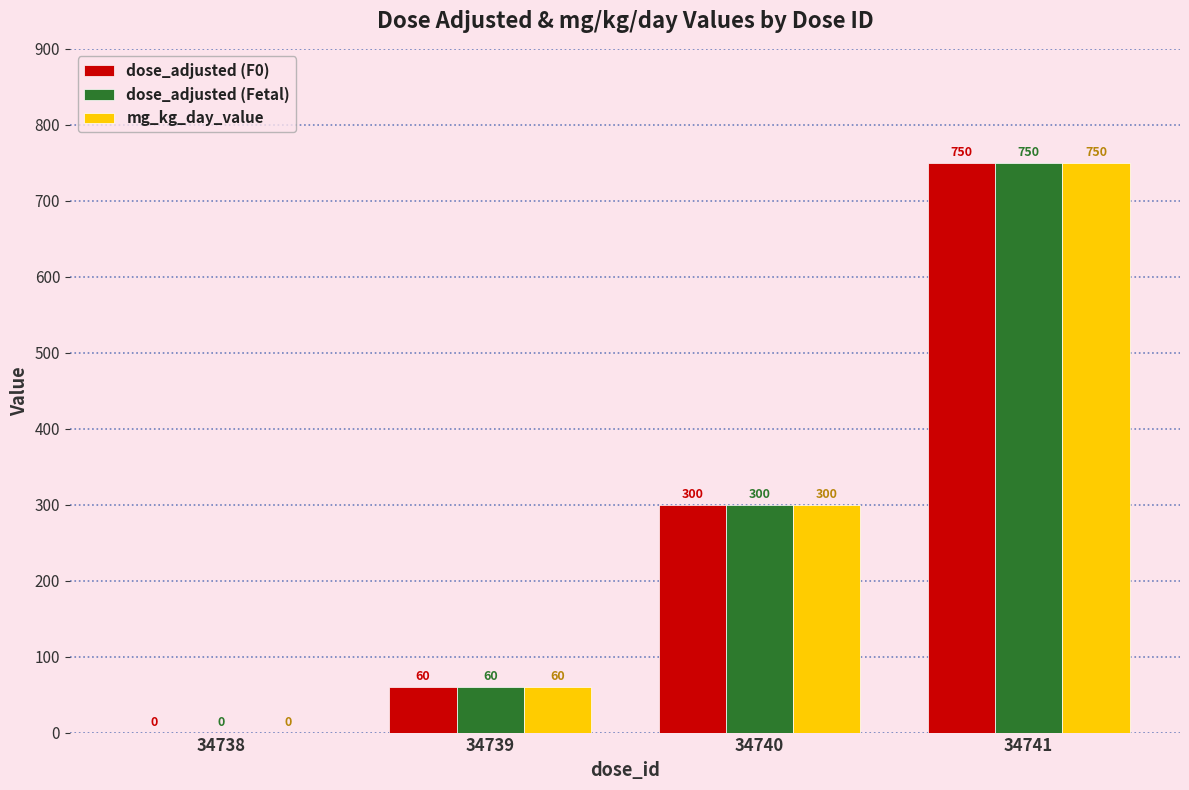

Which label corresponds to the largest value in the chart?

34741